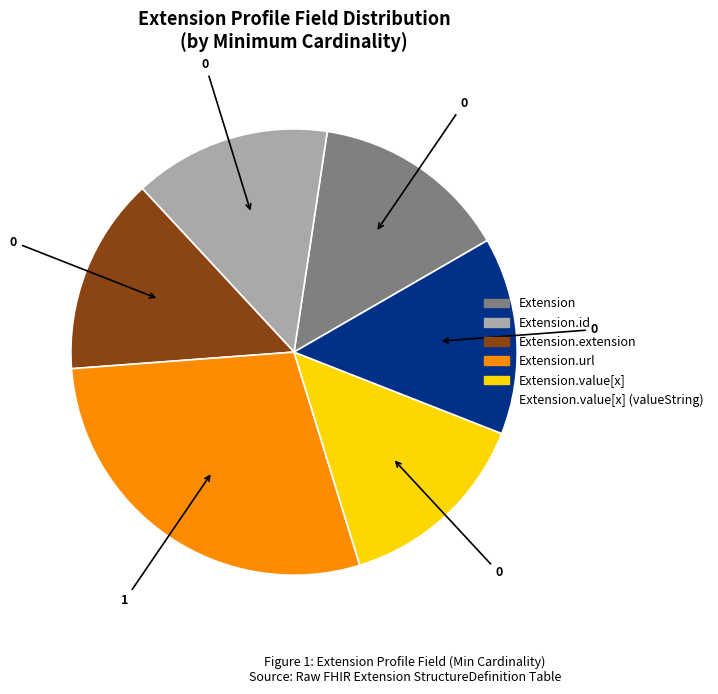

Is there any slice that represents more than half of the pie?

No